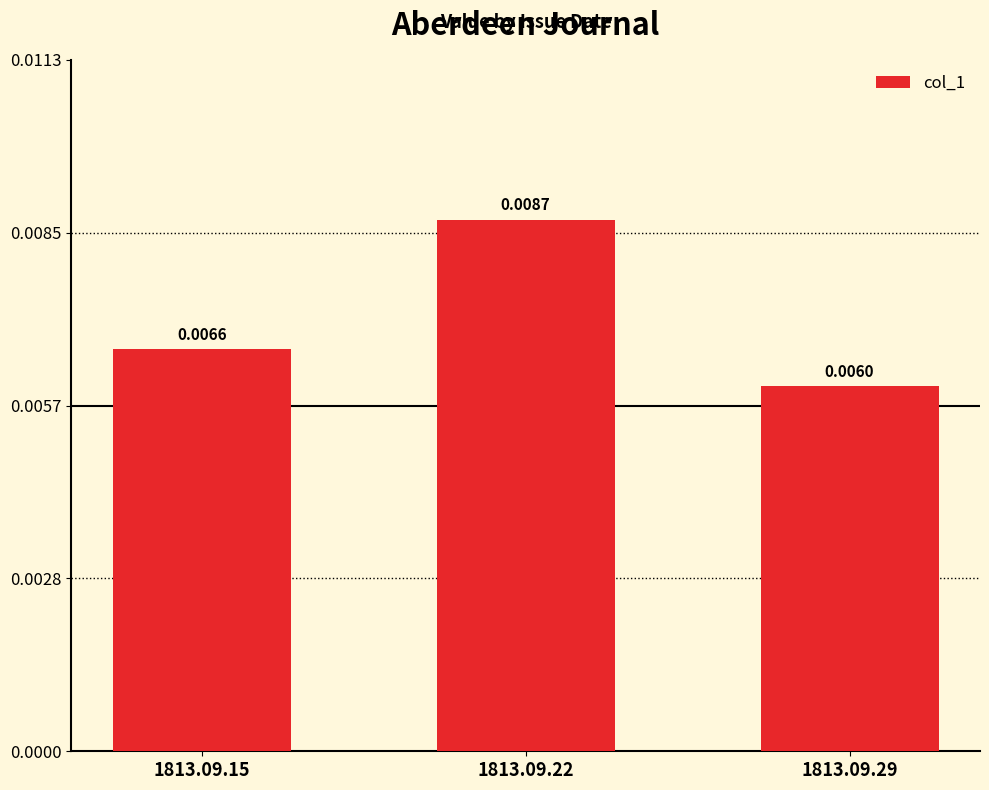

Rank the categories by value from highest to lowest.

1813.09.22, 1813.09.15, 1813.09.29